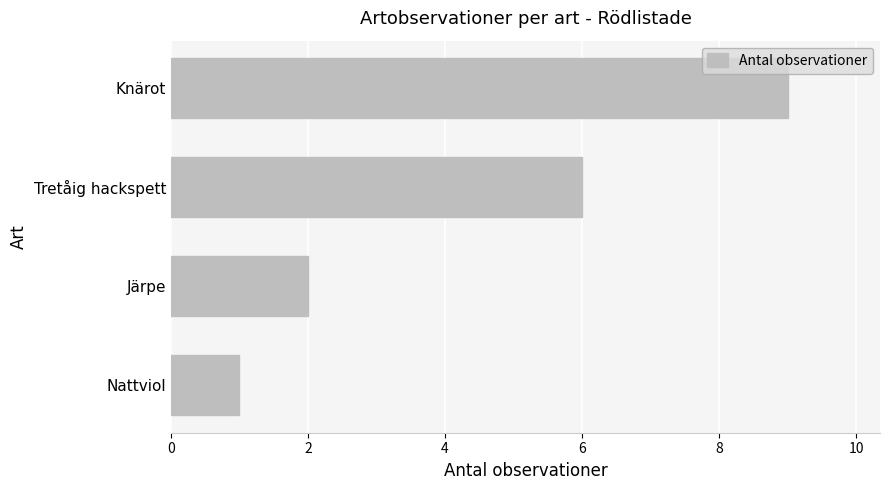

What position from the bottom is Nattviol?

1